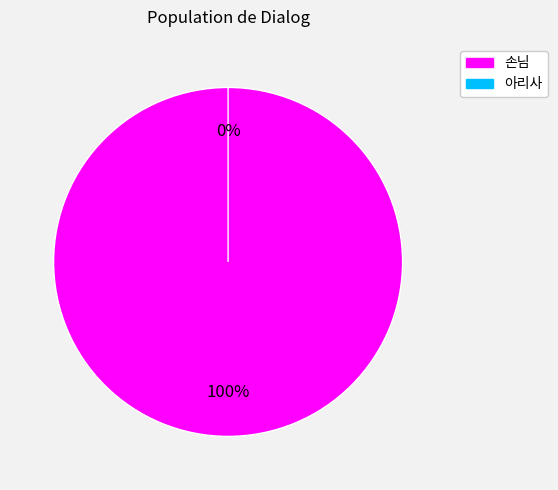

Is the sum of 아리사 and 손님 greater than half?

Yes